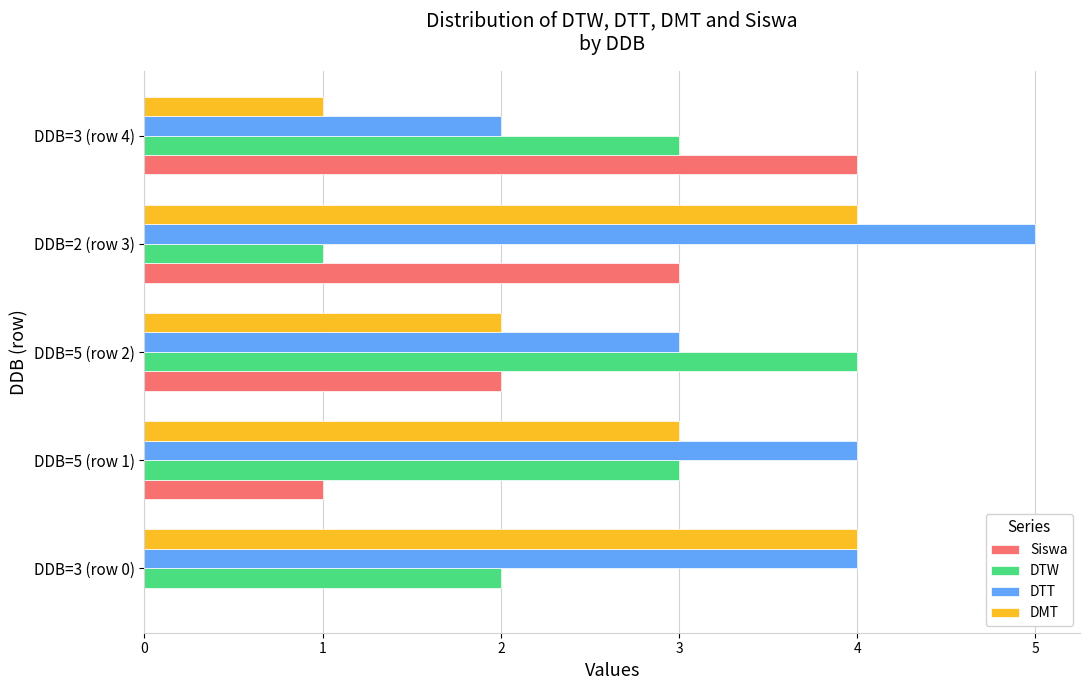

What are all the series names shown in the legend?

Siswa, DTW, DTT, DMT